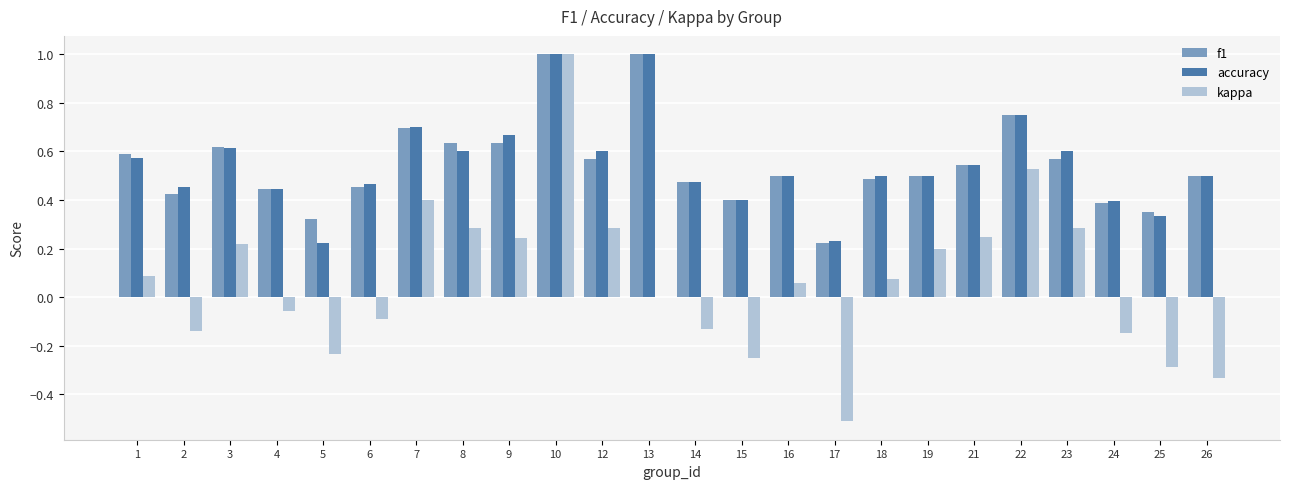

Is the value of f1 at 22 greater than the value of kappa at 25?

Yes